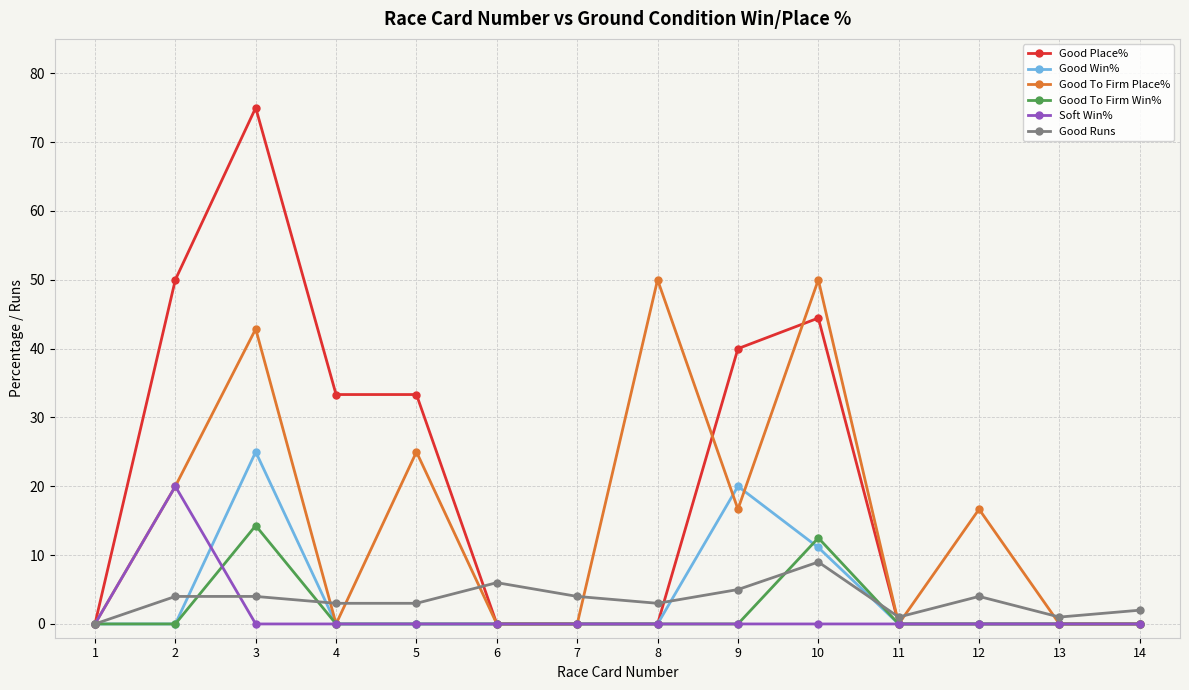

Which series has the largest range (max minus min)?

Good Place%